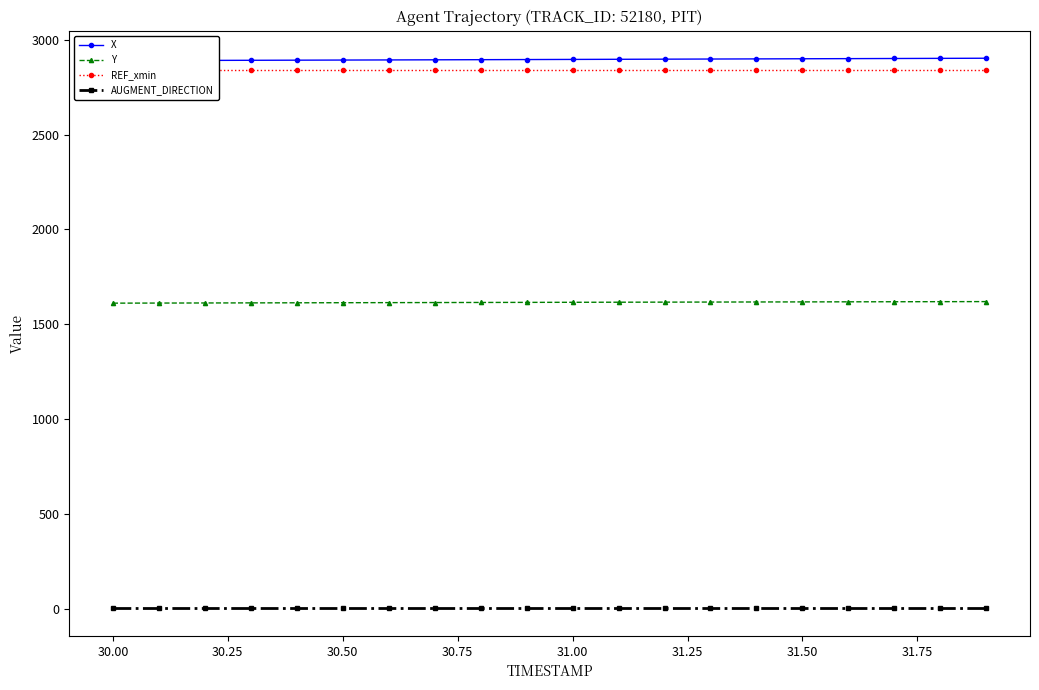

True or false: Y and AUGMENT_DIRECTION cross at least once.

False